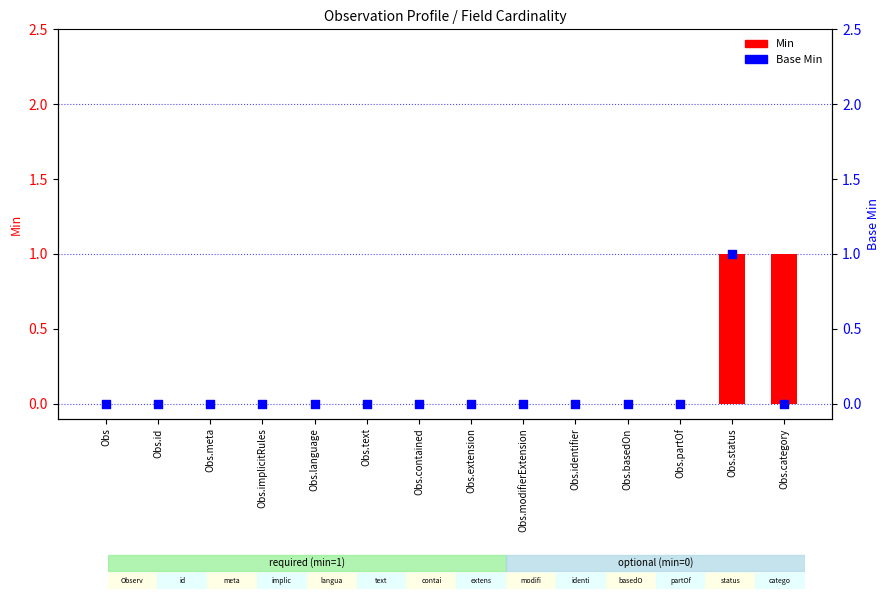

Is the value of Base Min at Obs.implicitRules greater than the value of Min at Obs.status?

No